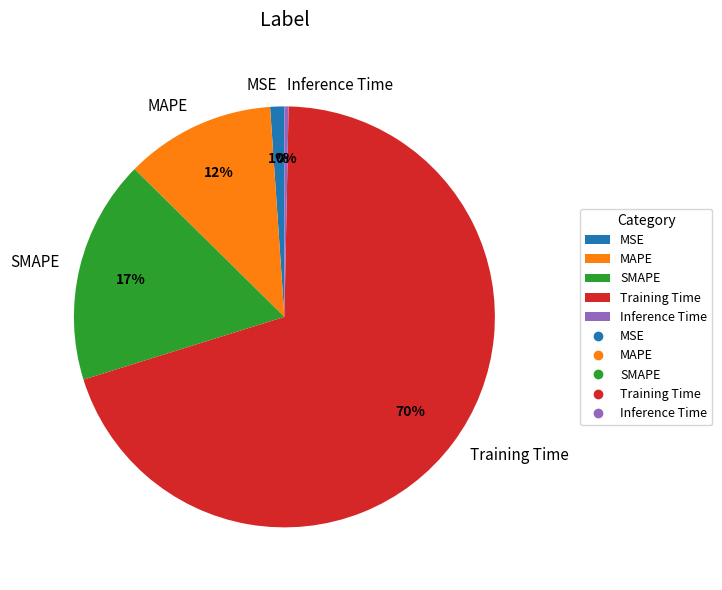

What percentage is the MAPE slice, to the nearest percent?

12%